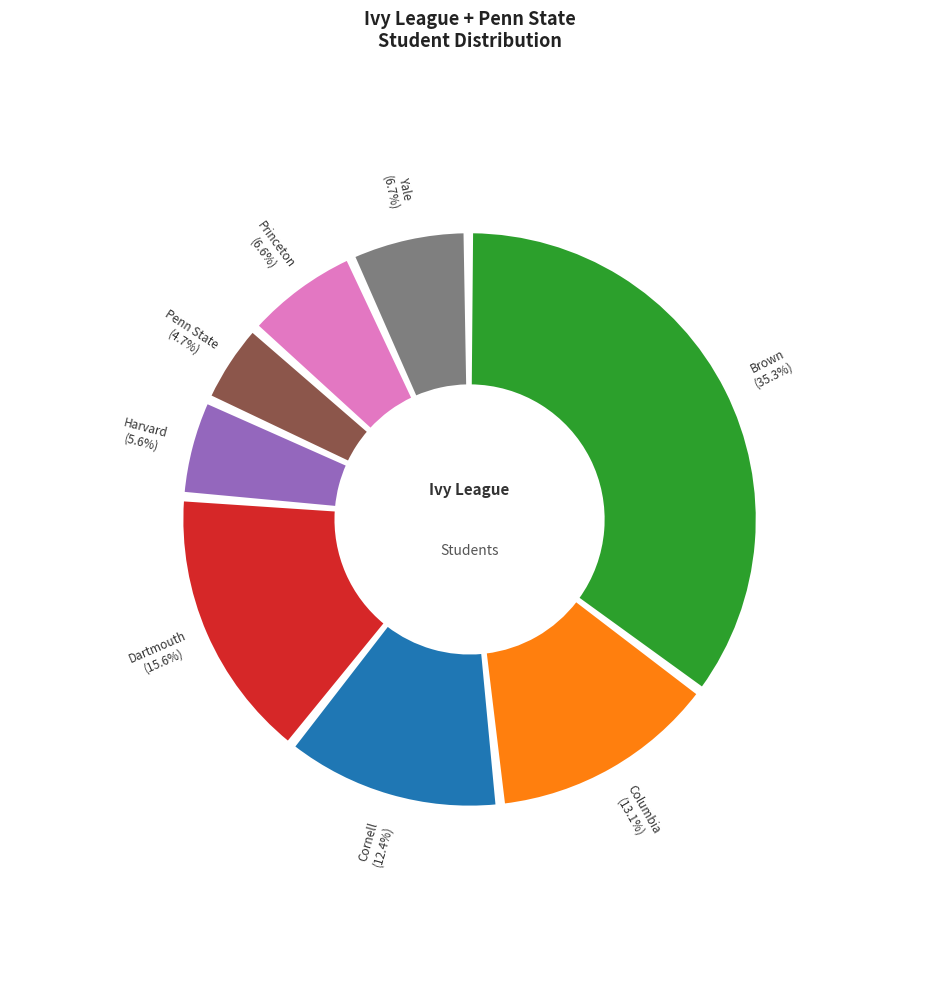

How many slices are in this pie chart?

8